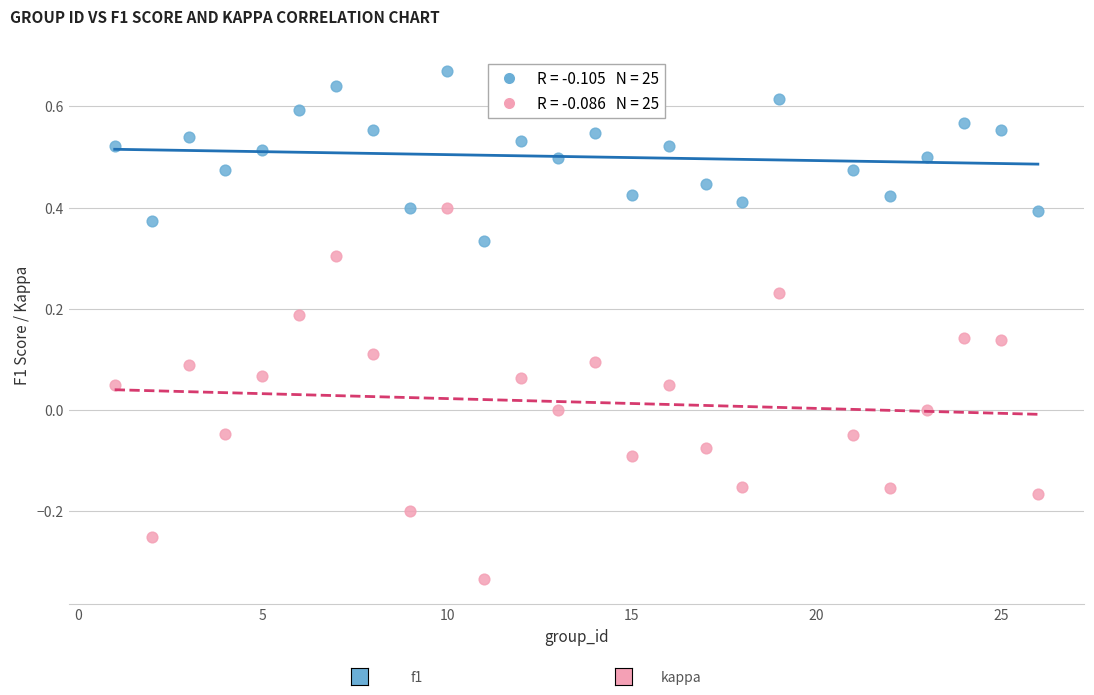

Across all data points, what is the range of Y values (max minus min)?

1.0